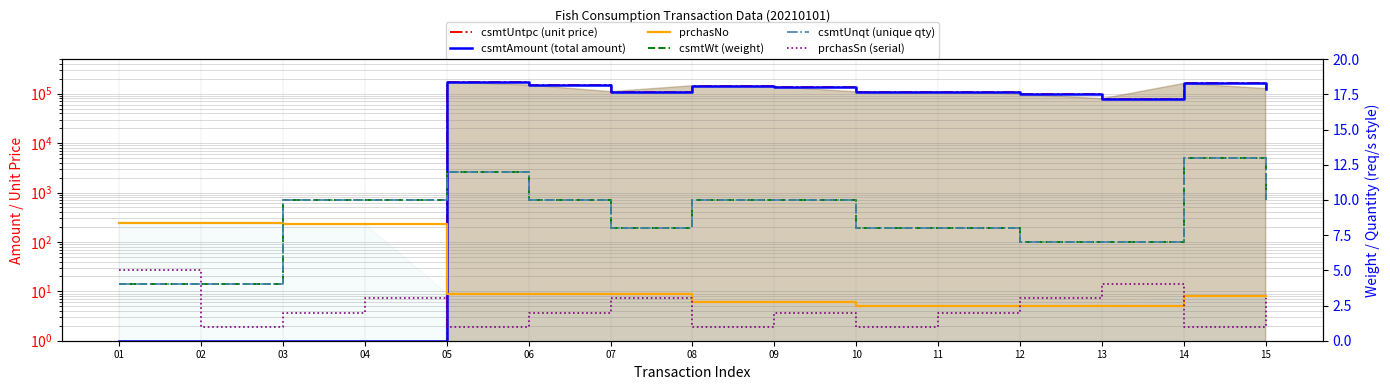

Reading right to left, transcribe all the data shown in this chart.

csmtUntpc (unit price): 127000	161000	79000	99000	110000	109000	139000	145000	109900	149900	171000	0	0	0	0
csmtAmount (total amount): 127000	161000	79000	99000	110000	109000	139000	145000	109900	149900	171000	1	1	1	1
prchasNo: 8	8	5	5	5	5	6	6	9	9	9	230	234	242	239
csmtWt (weight): 10	13	7	7	8	8	10	10	8	10	12	10	10	4	4
csmtUnqt (unique qty): 10	13	7	7	8	8	10	10	8	10	12	10	10	4	4
prchasSn (serial): 3	1	4	3	2	1	2	1	3	2	1	3	2	1	5